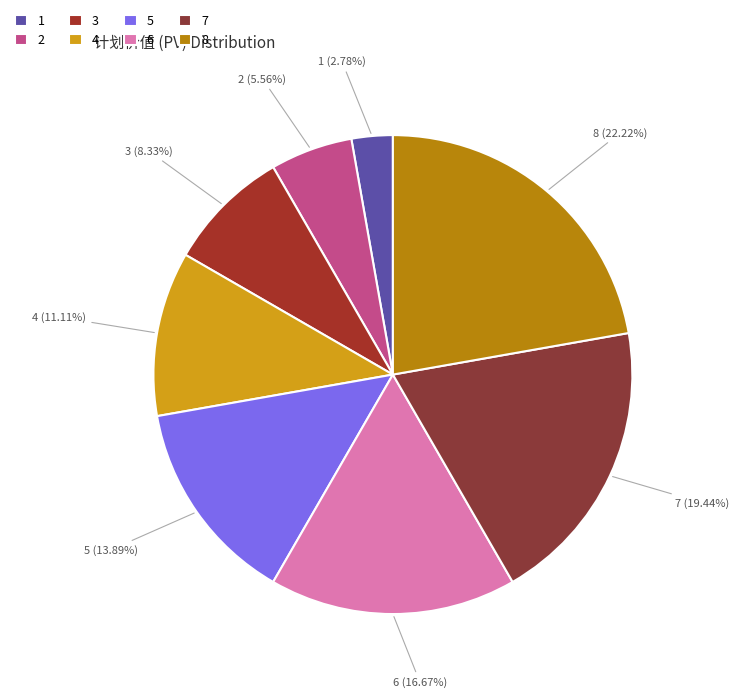

To the nearest percent, what is the difference between the 5 and 6 slice percentages?

3%